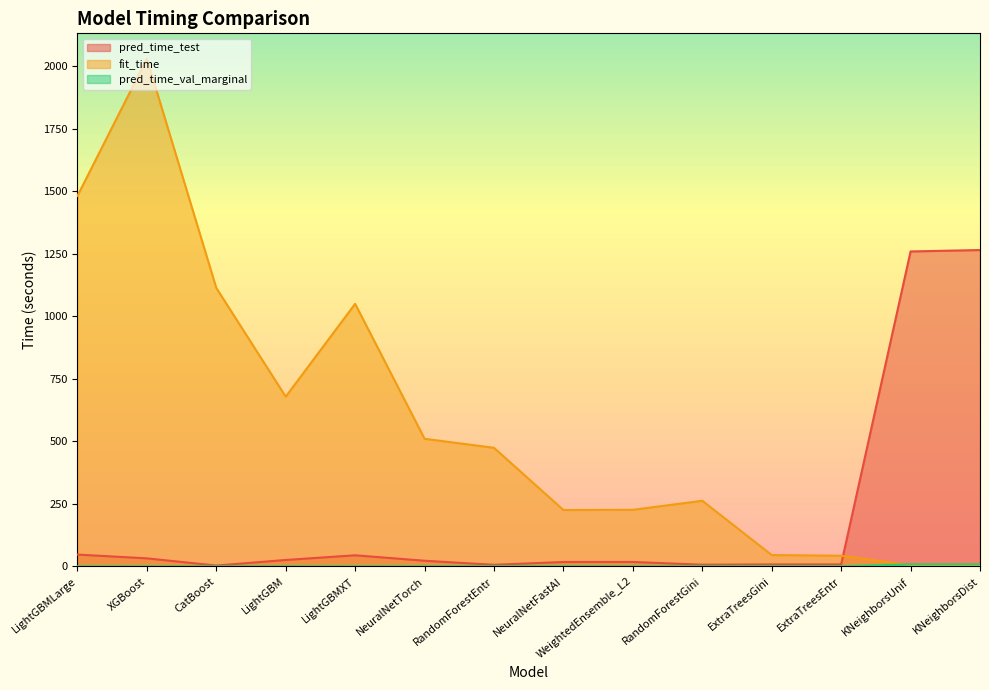

True or false: pred_time_test has a value of 4.5 at CatBoost.

False